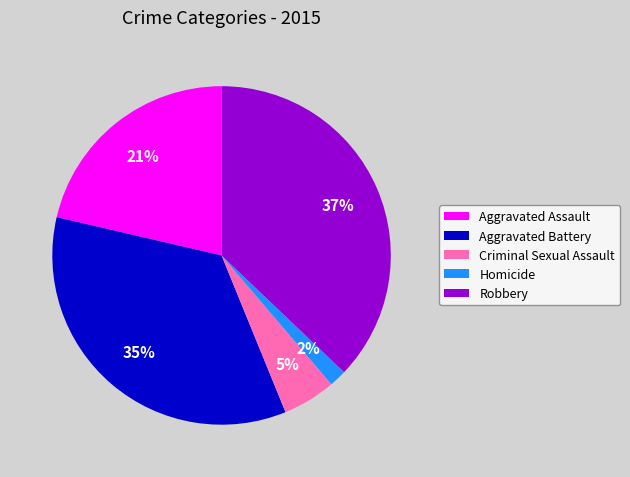

What is the largest slice in the pie chart?

Robbery